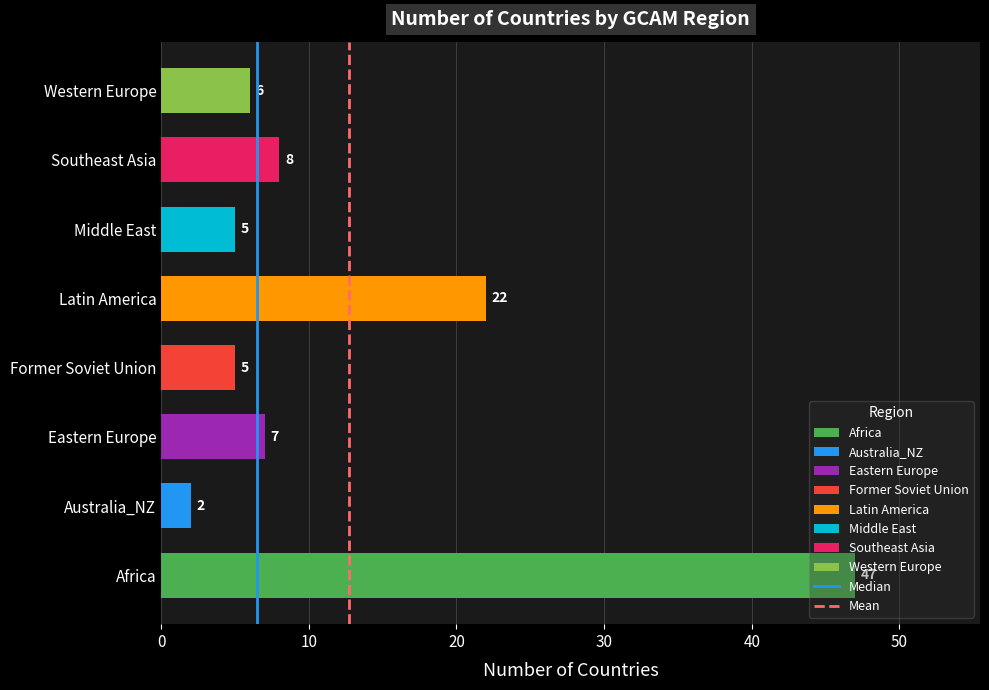

The value at Southeast Asia is 8. True or false?

True